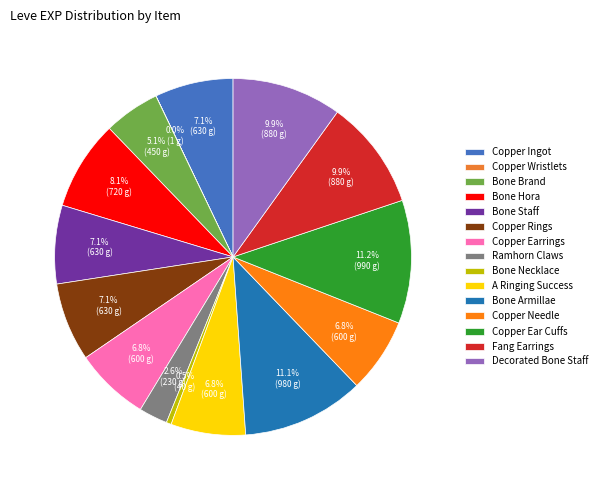

Is the sum of Decorated Bone Staff and Copper Ear Cuffs greater than half?

No